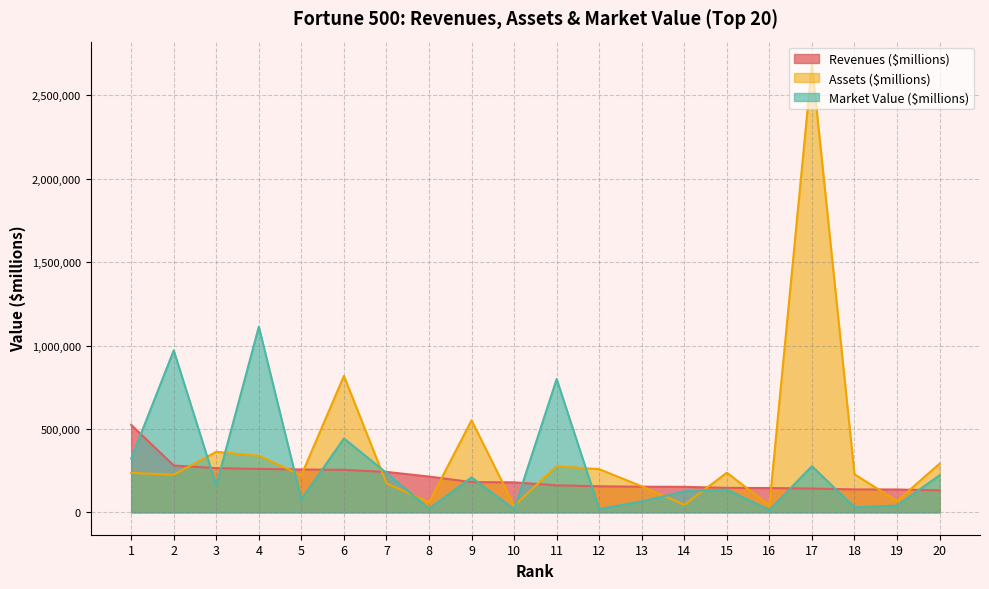

After their last crossing, which series has the higher values: Assets ($millions) or Revenues ($millions)?

Assets ($millions)